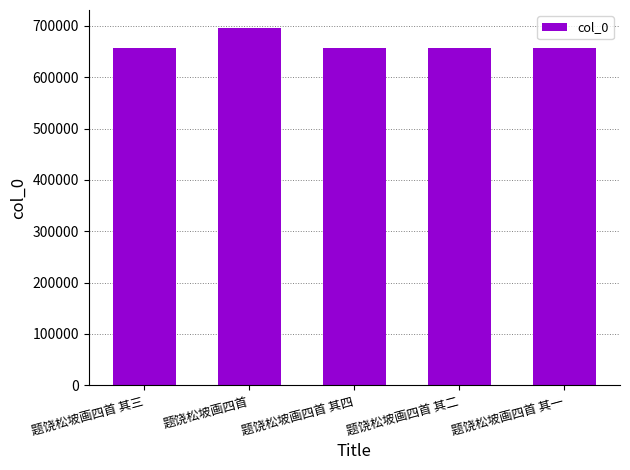

How many bars are there in total?

5